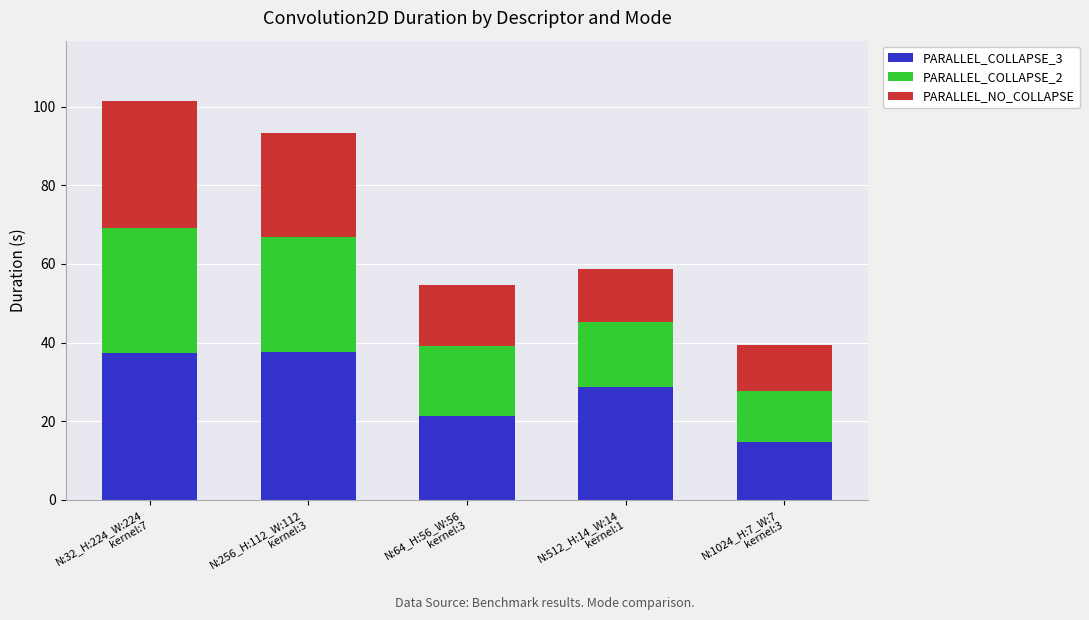

What is the sum of all PARALLEL_COLLAPSE_3 values?

140.0